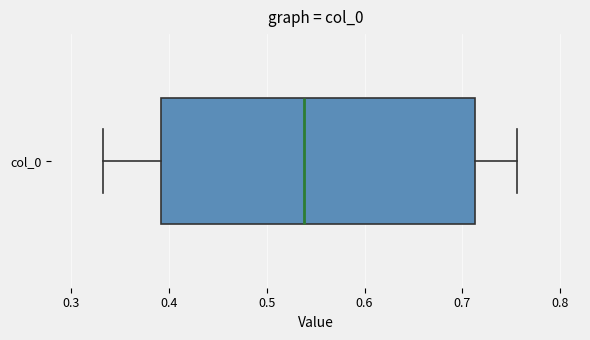

Transcribe this box plot: give where the median line is, the range the box spans, and where the two whiskers end, as read against the x-axis. The values are not printed on the chart, so give them approximately, as read against the axis.

median 0.54, box 0.39 to 0.71, whiskers 0.33 to 0.76